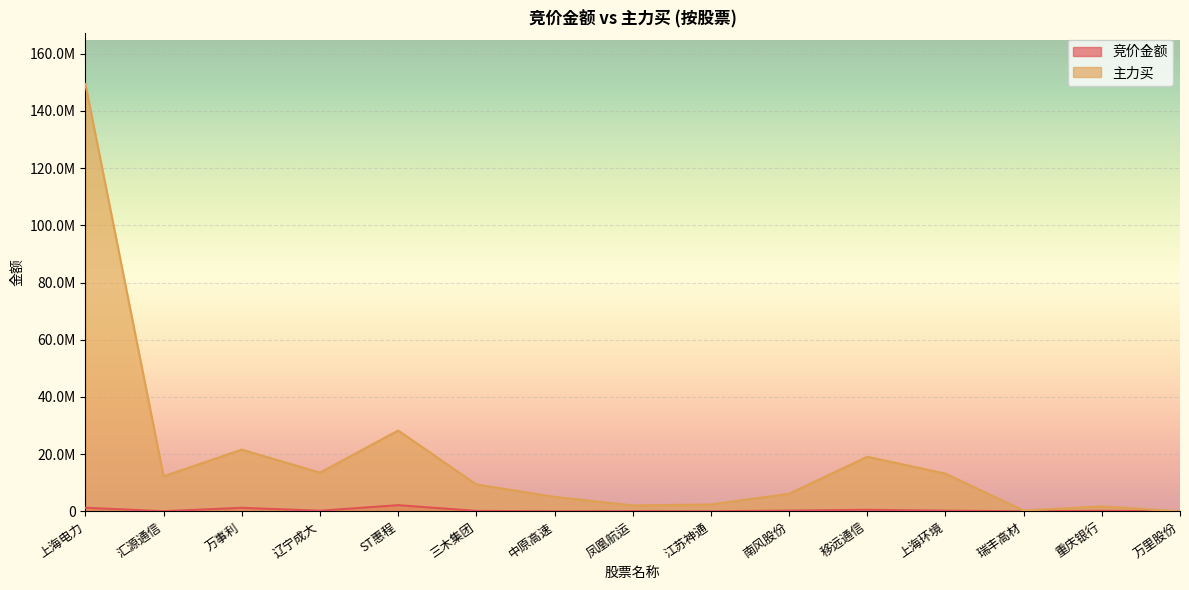

How many data points in 竞价金额 are less than 201641?

7